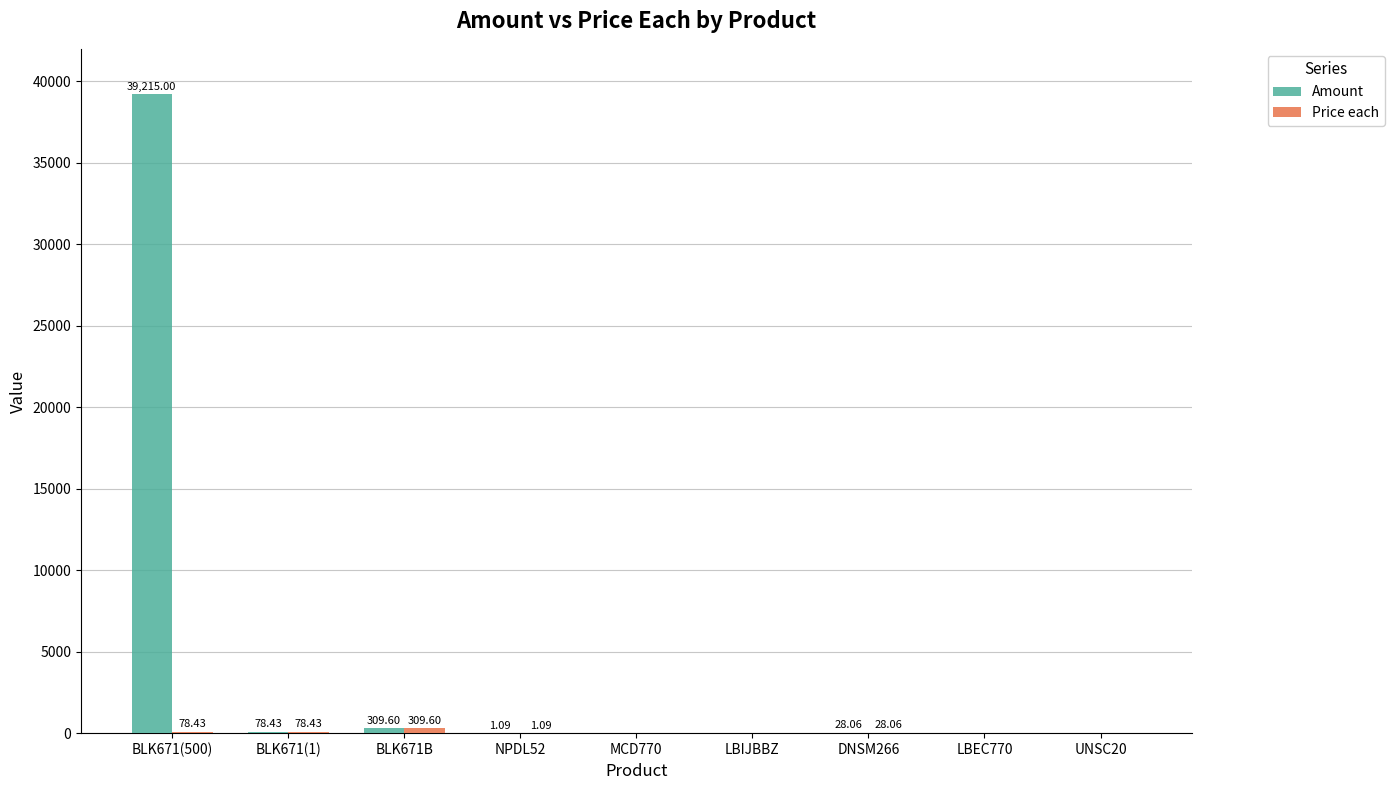

Which series changed the most between BLK671(500) and BLK671B?

Amount